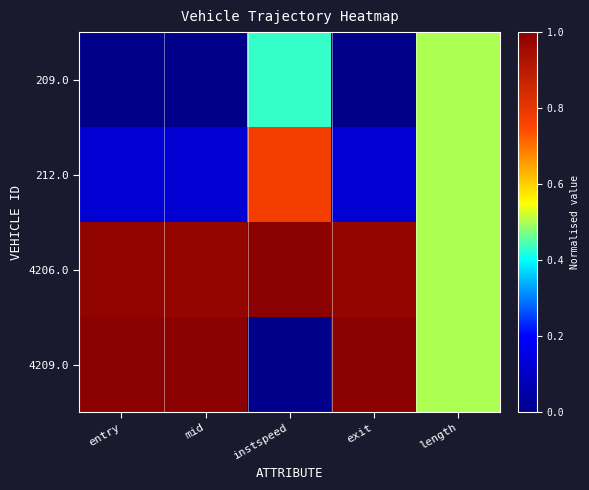

Which series has the largest total across all categories?

4206.0